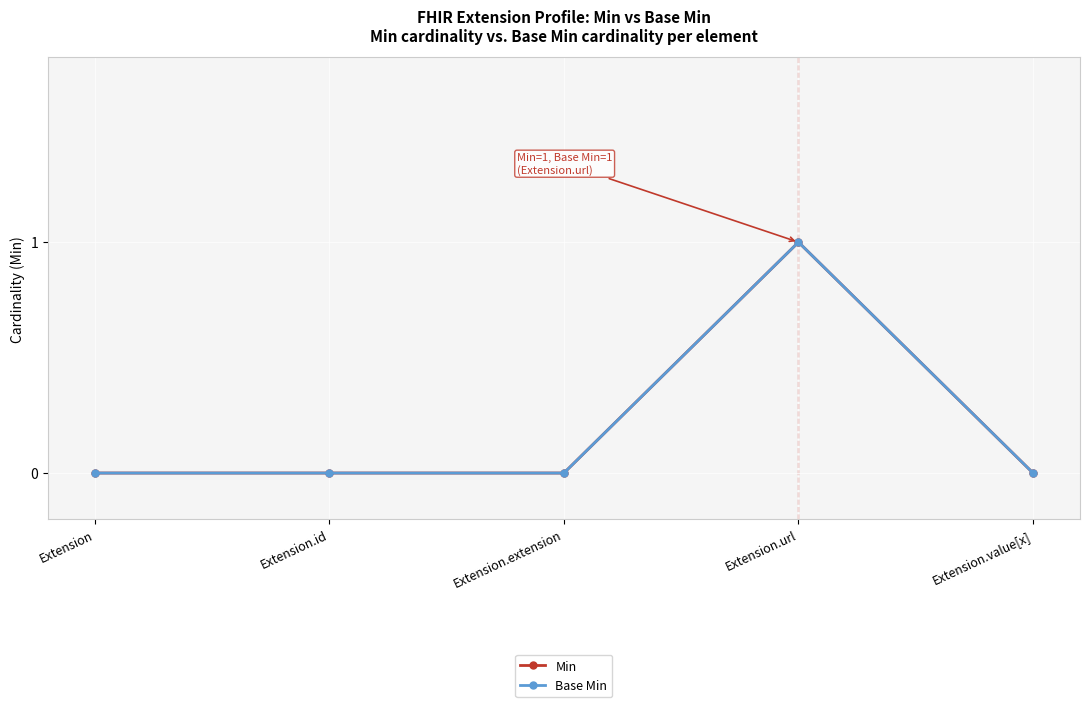

What is the difference between the maximum and minimum values in the Base Min series?

1